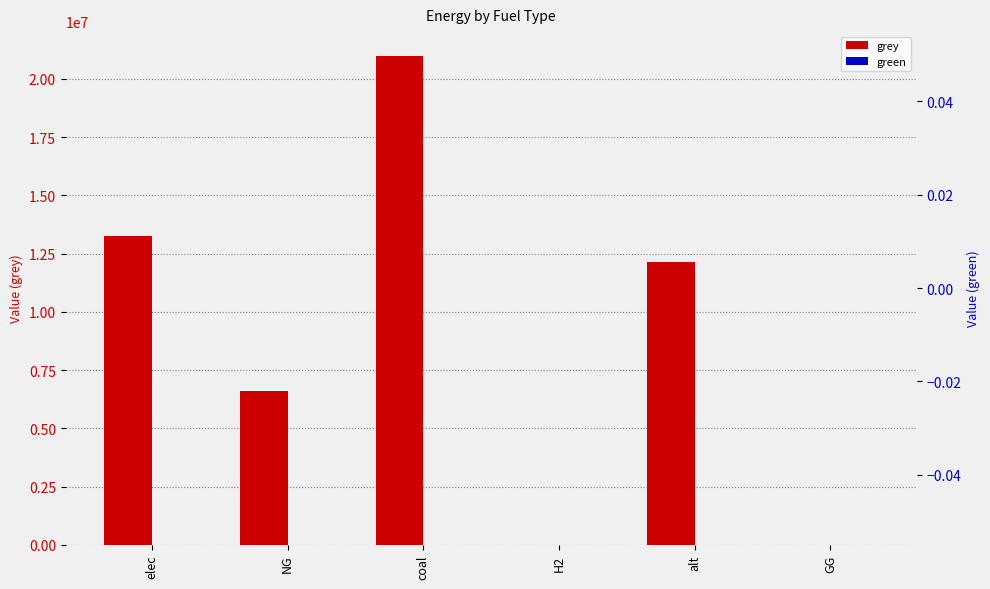

Between coal and NG, which is larger?

coal